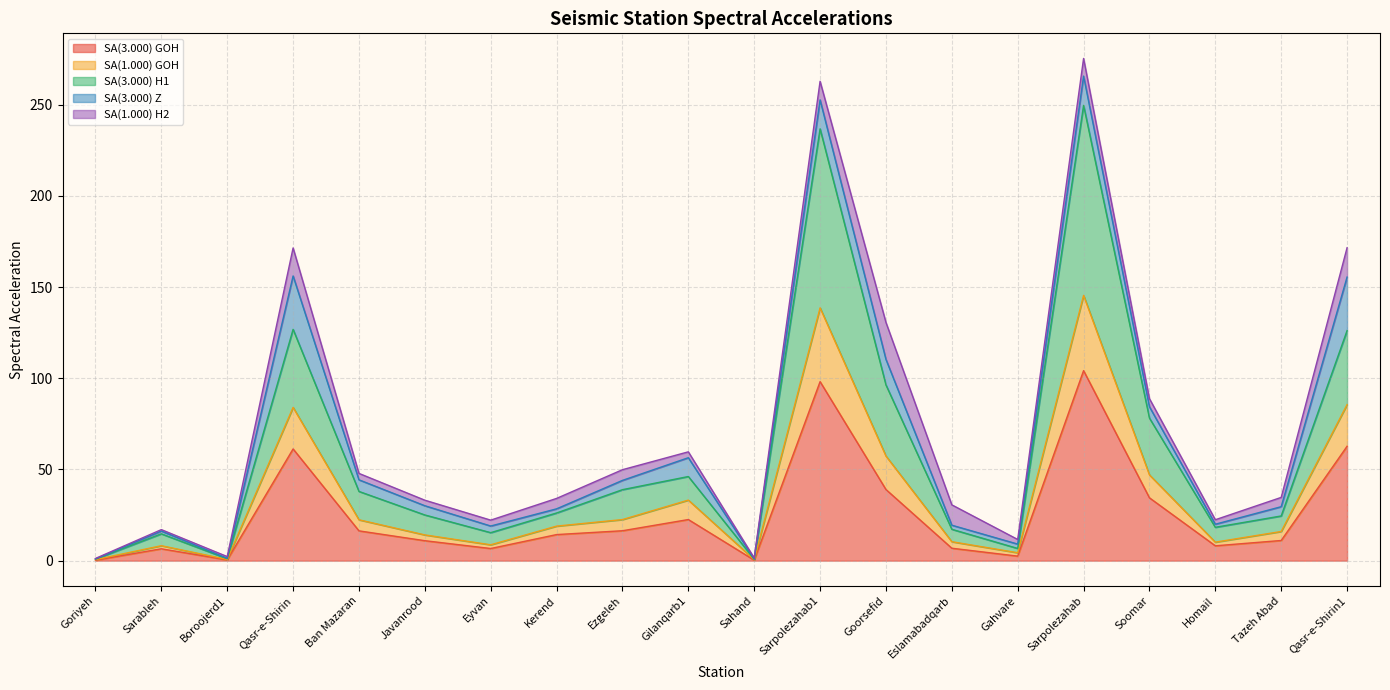

Is it true that SA(3.000) GOH equals 6.5 at Sarableh?

True